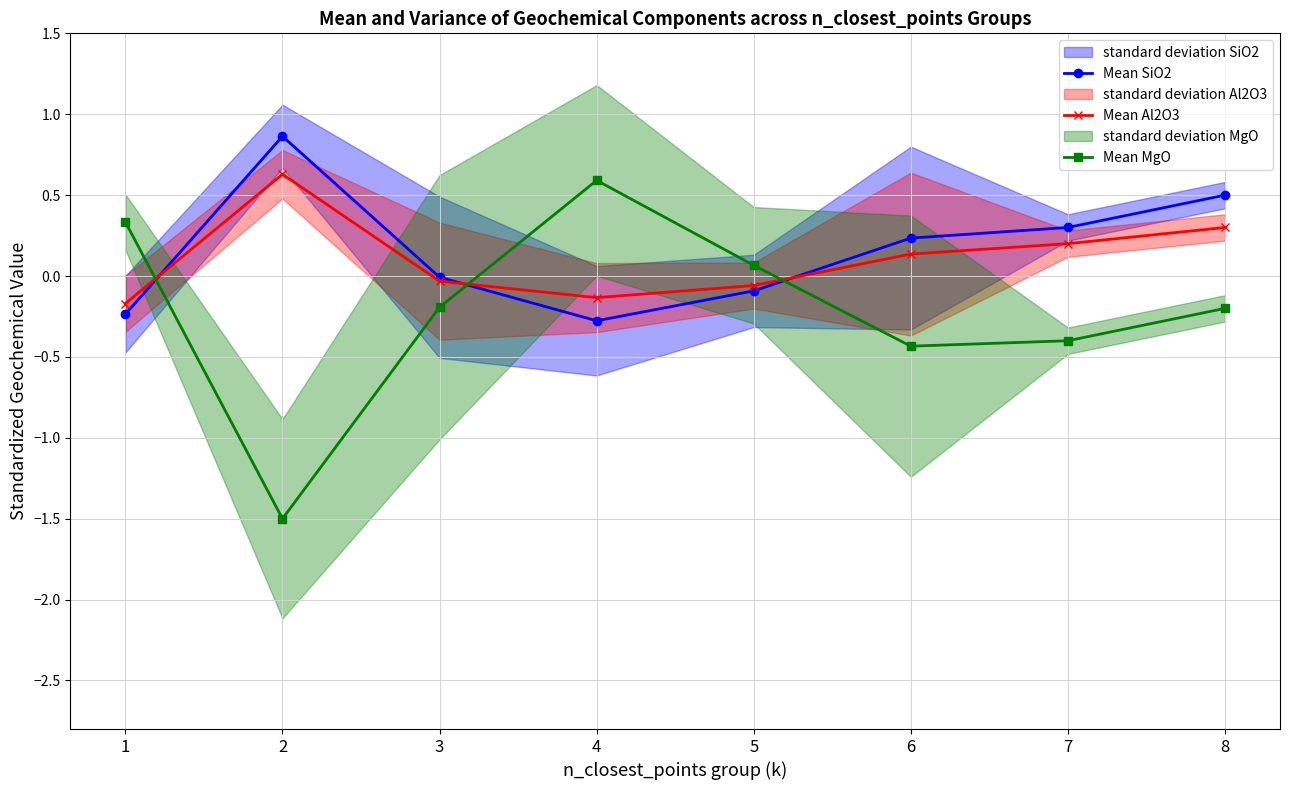

Is the value of Mean Al2O3 at 6 greater than the value of Mean SiO2 at 1?

Yes